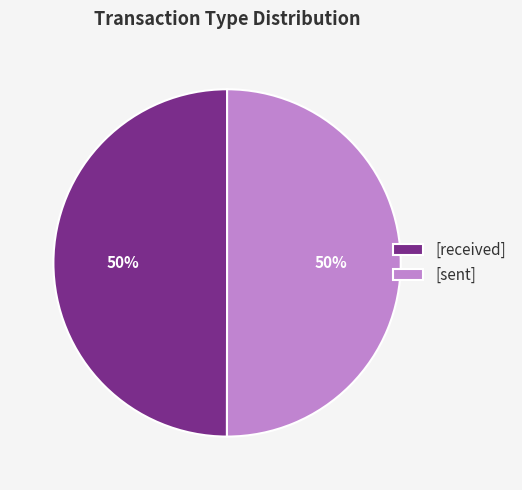

To the nearest percent, what percentage of the pie is [received]?

50%